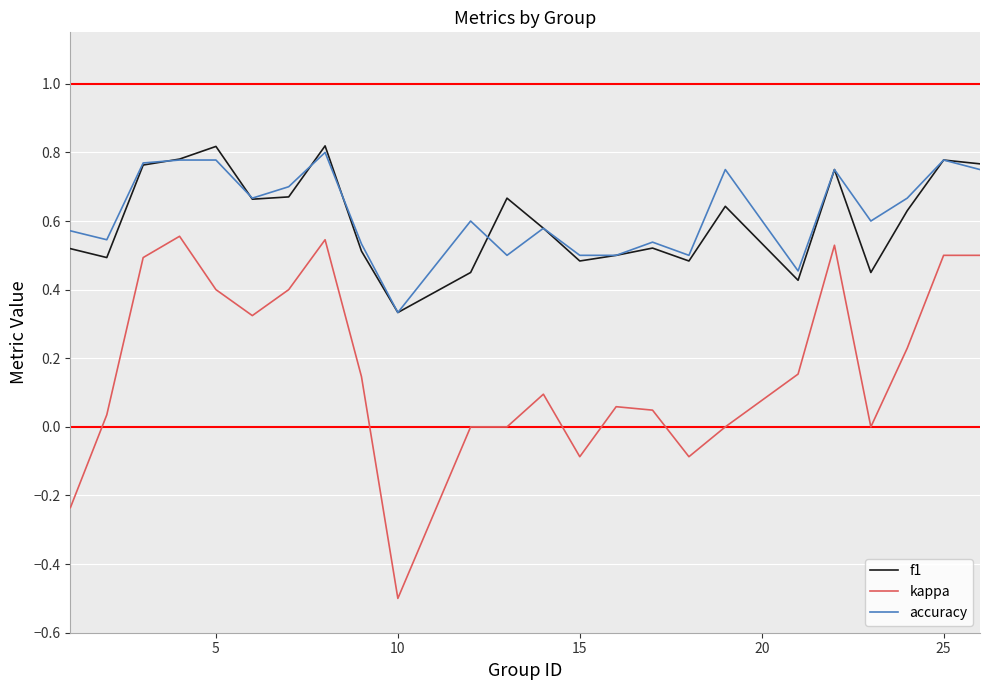

Which series has the widest spread of values?

kappa